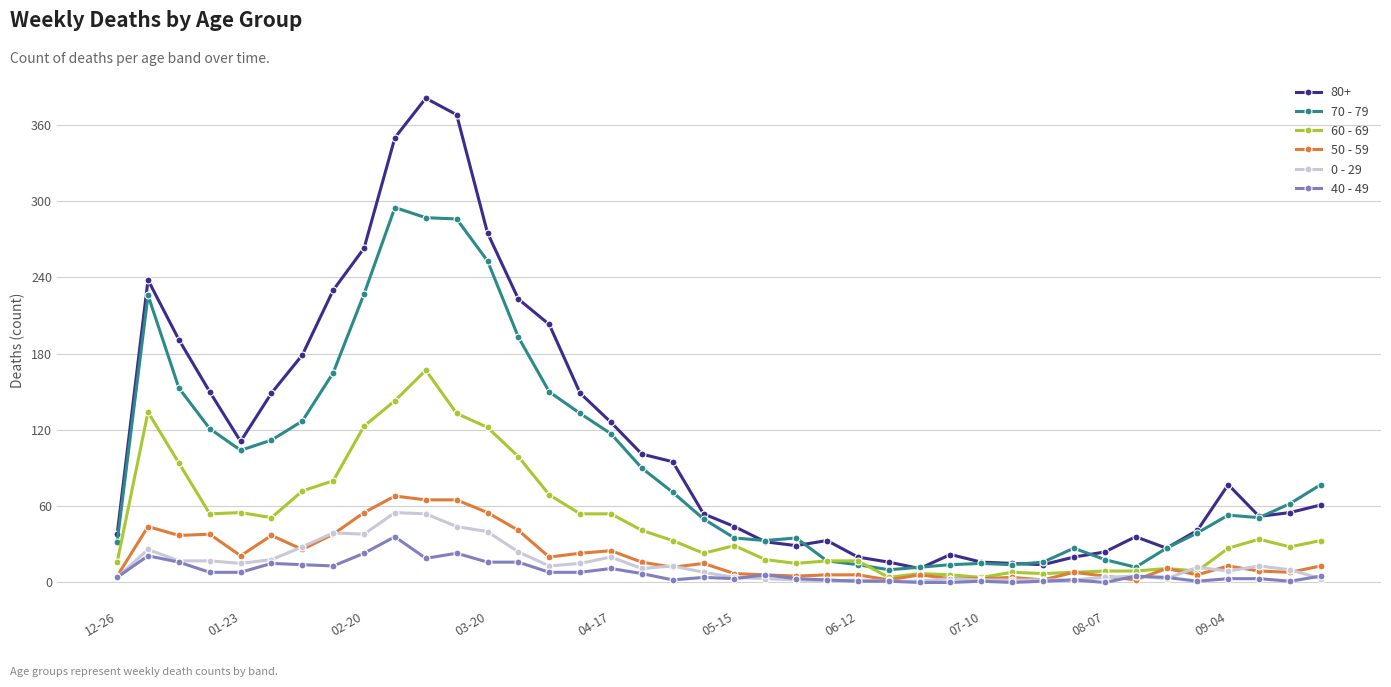

True or false: 0 - 29 and 80+ cross at least once.

False